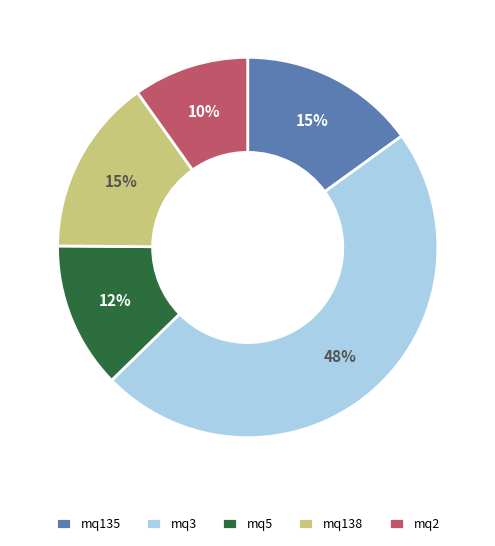

Is mq2 the majority of the pie?

No